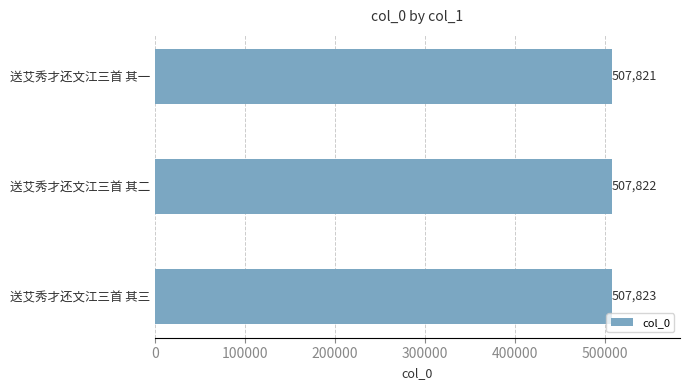

Approximately how many times larger is the value at 送艾秀才还文江三首 其二 compared to 送艾秀才还文江三首 其一?

1.0